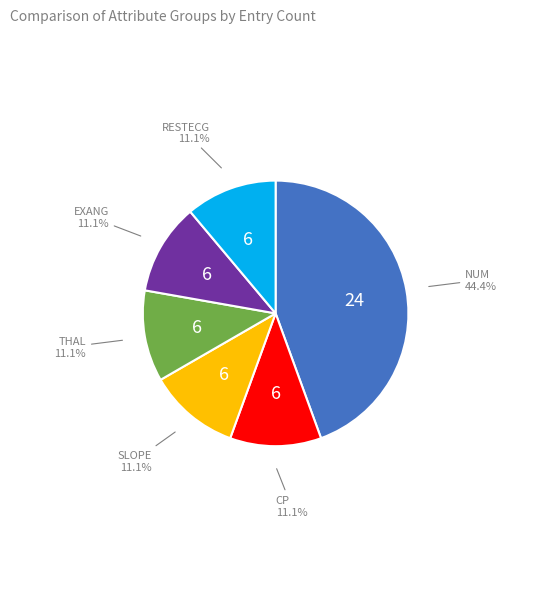

How many slices are in this pie chart?

6